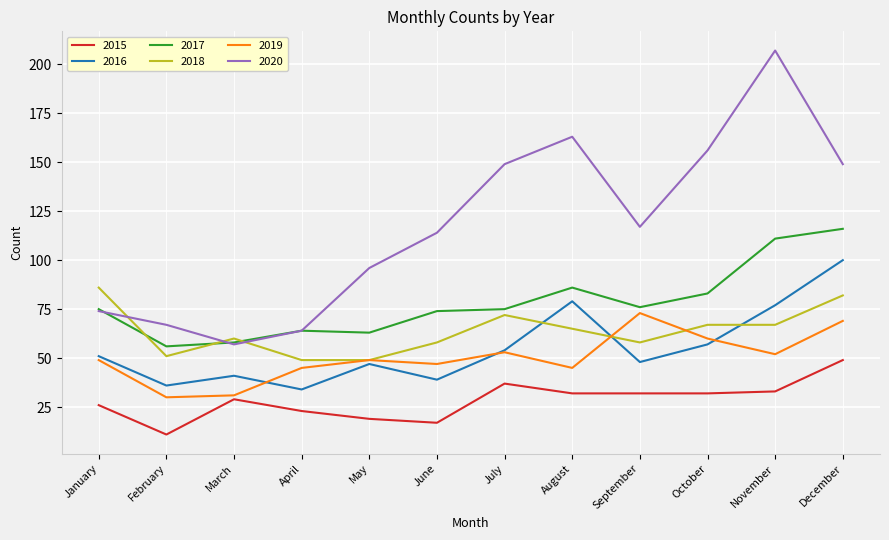

What are all the series names shown in the legend?

2015, 2016, 2017, 2018, 2019, 2020